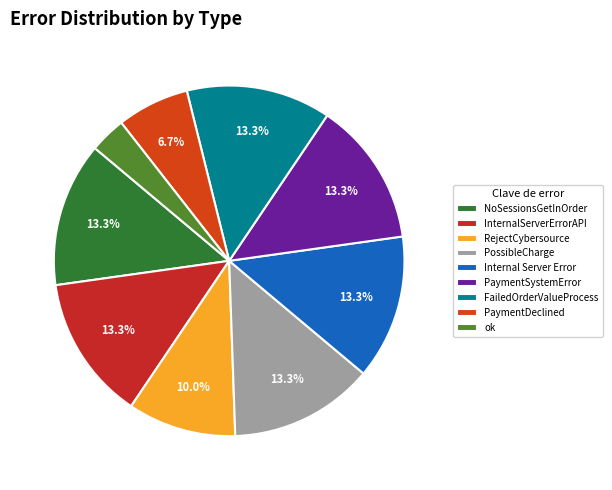

Is Internal Server Error the majority of the pie?

No